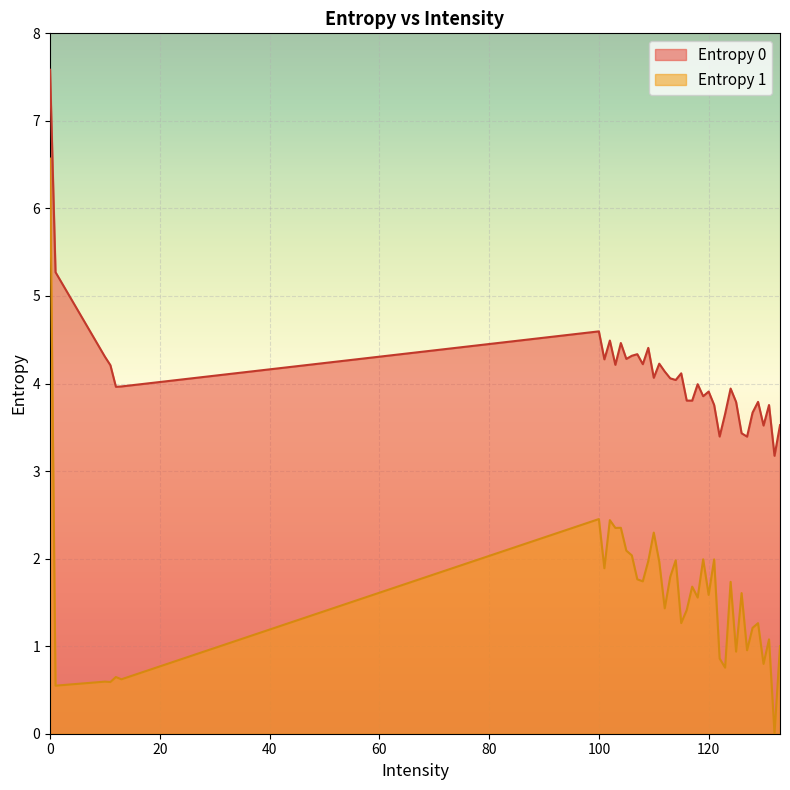

Which series has the largest range (max minus min)?

Entropy 1